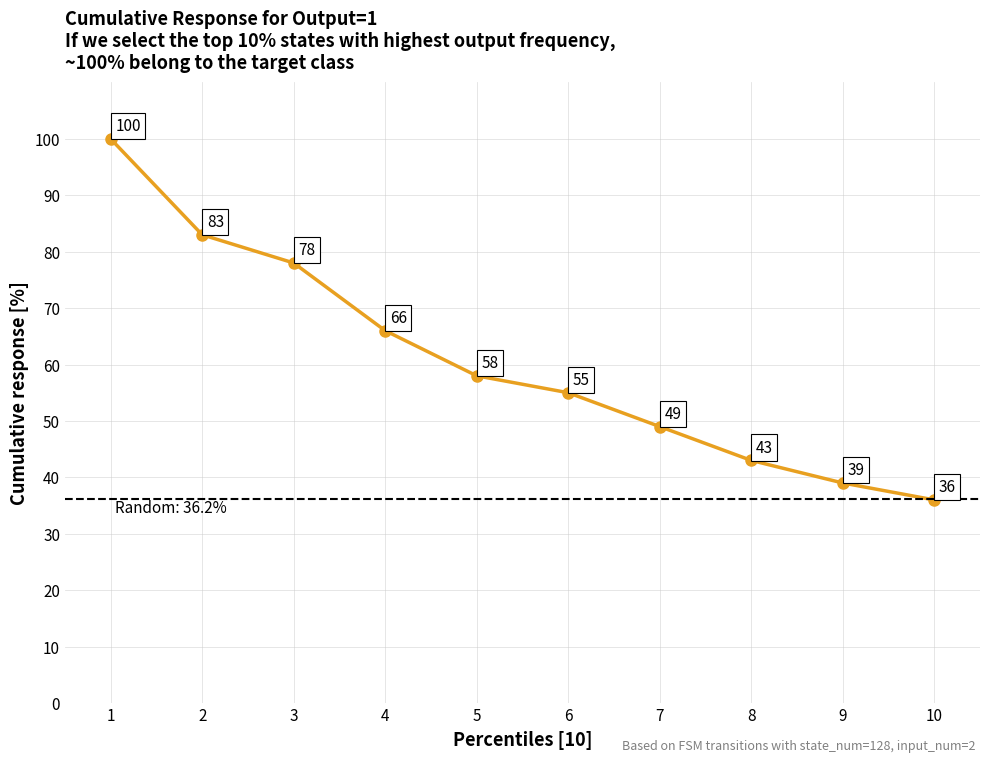

Approximately how many times larger is the value at 4 compared to 7?

1.3